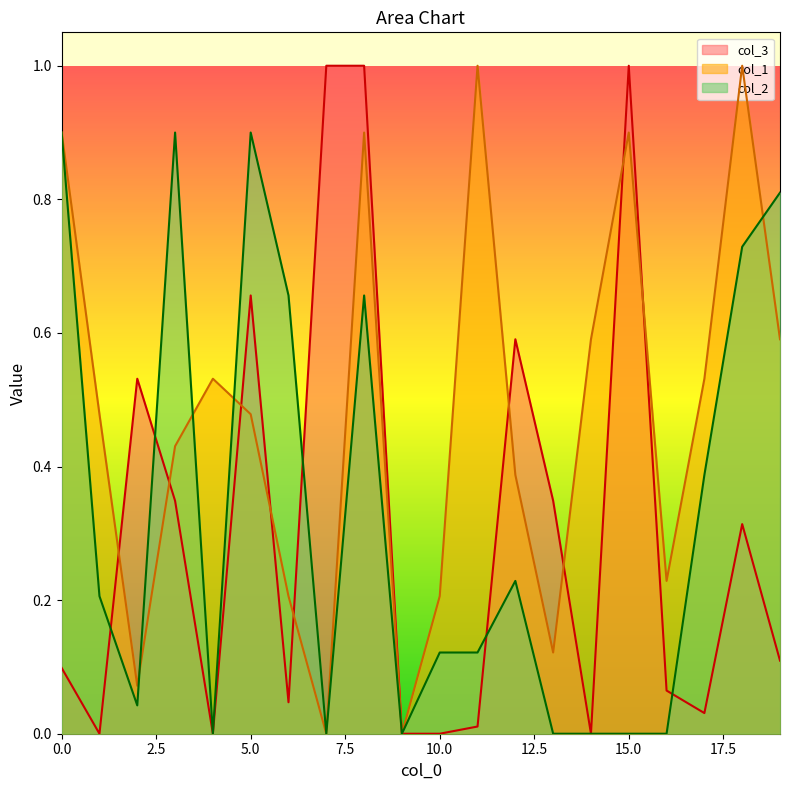

True or false: col_3 has more than 2 interior local peaks.

True